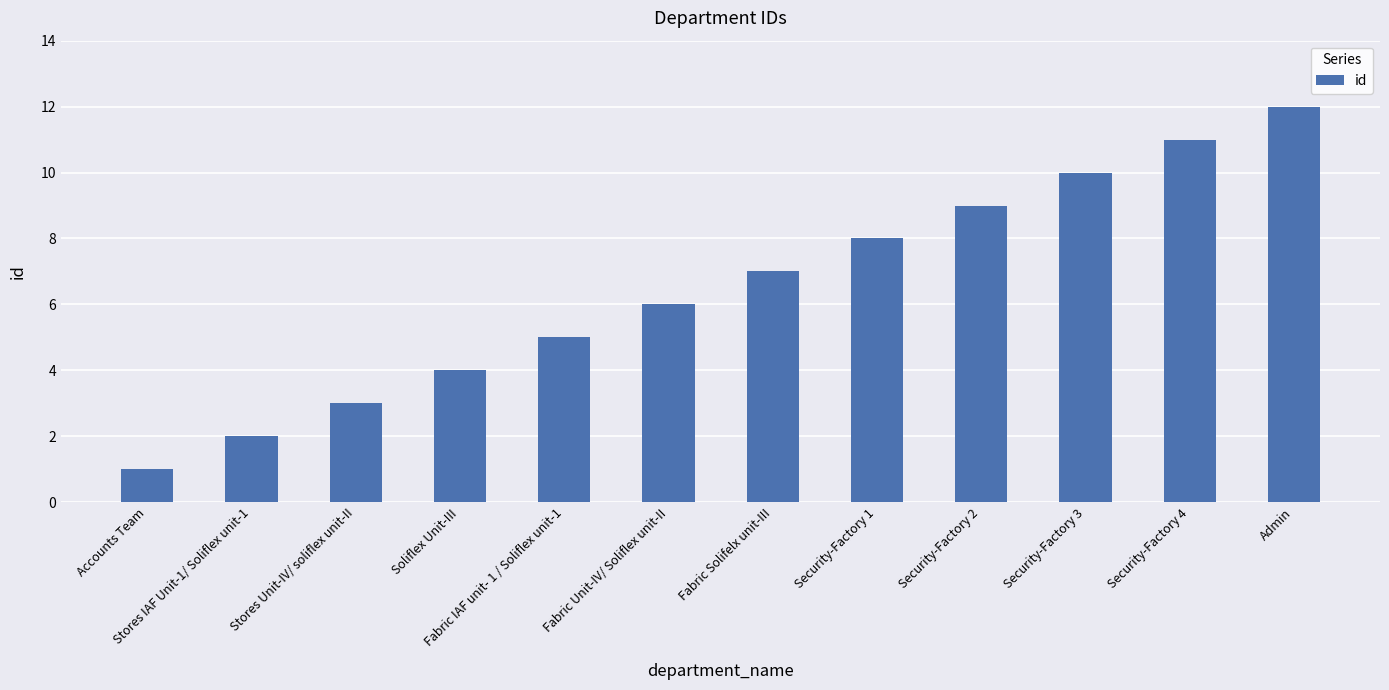

Which has a higher value, Fabric IAF unit- 1 / Soliflex unit-1 or Security-Factory 3?

Security-Factory 3